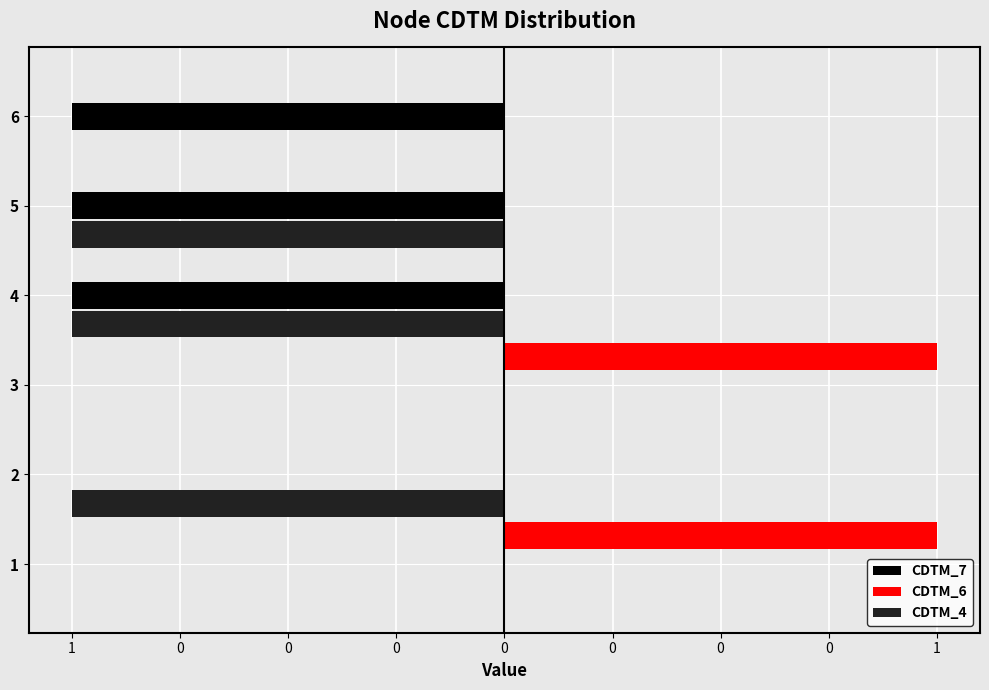

What is the difference between the maximum and minimum values in the CDTM_7 series?

1